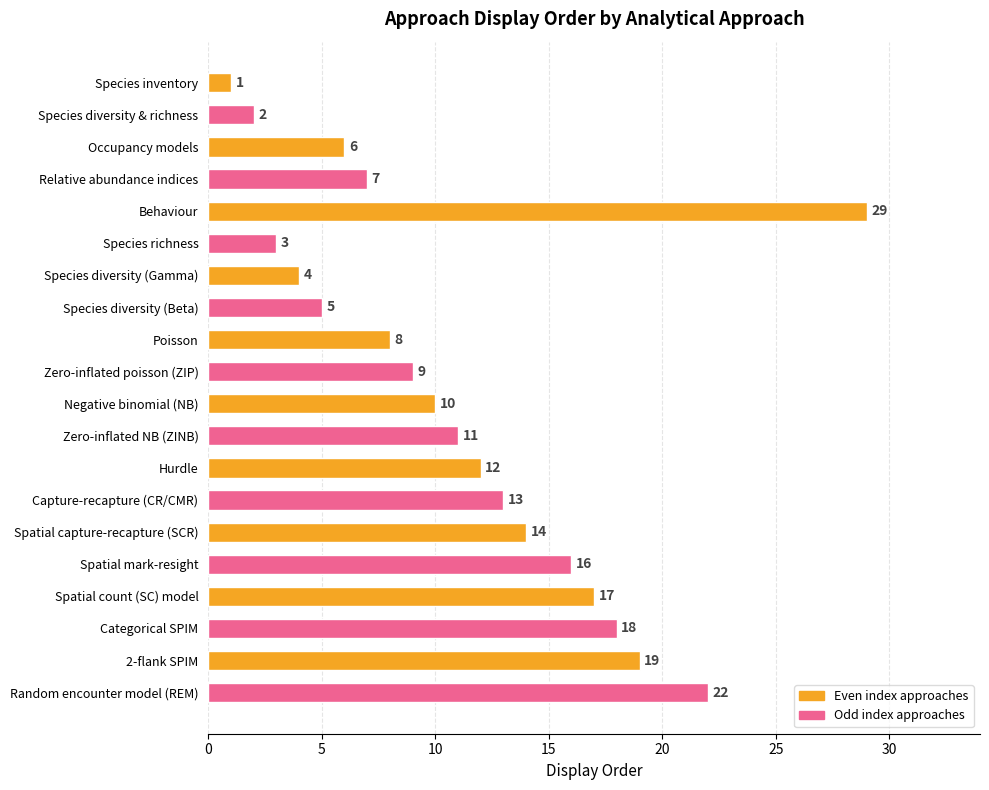

What is the smallest value displayed?

1